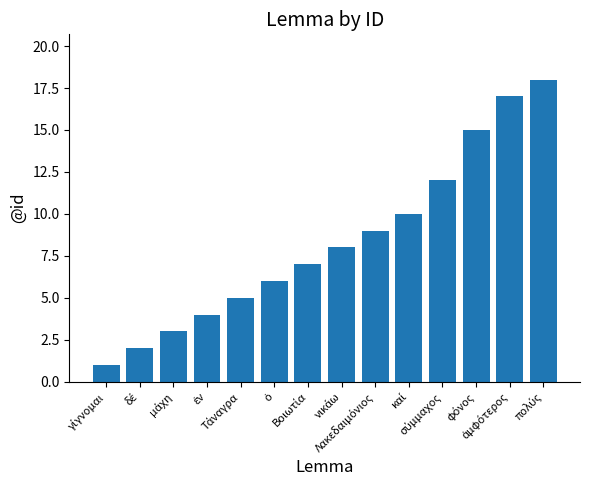

What is the maximum value shown in the chart?

18